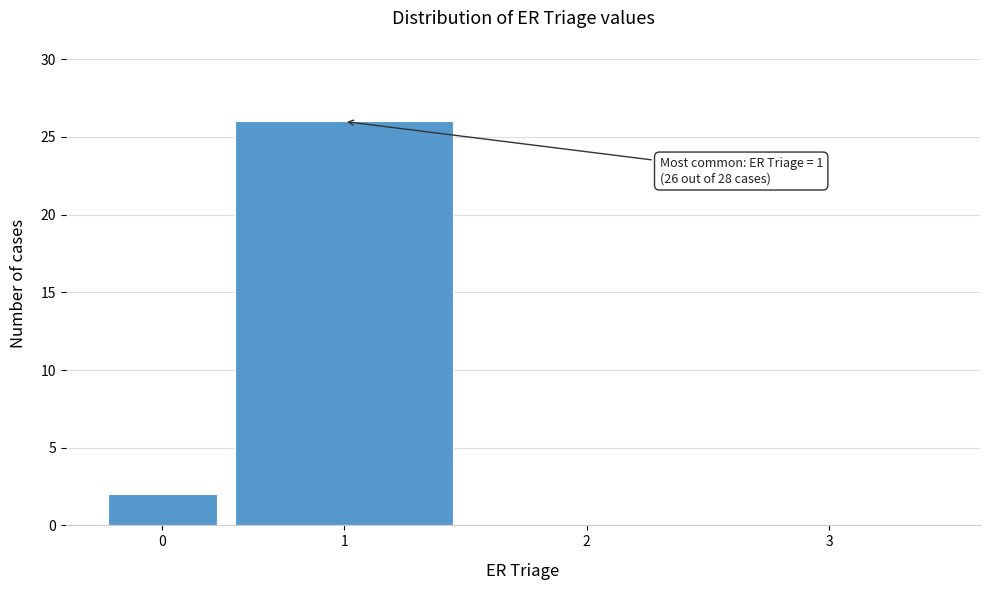

Reading right to left, list all the values displayed in this chart.

3=0	2=0	1=26	0=2